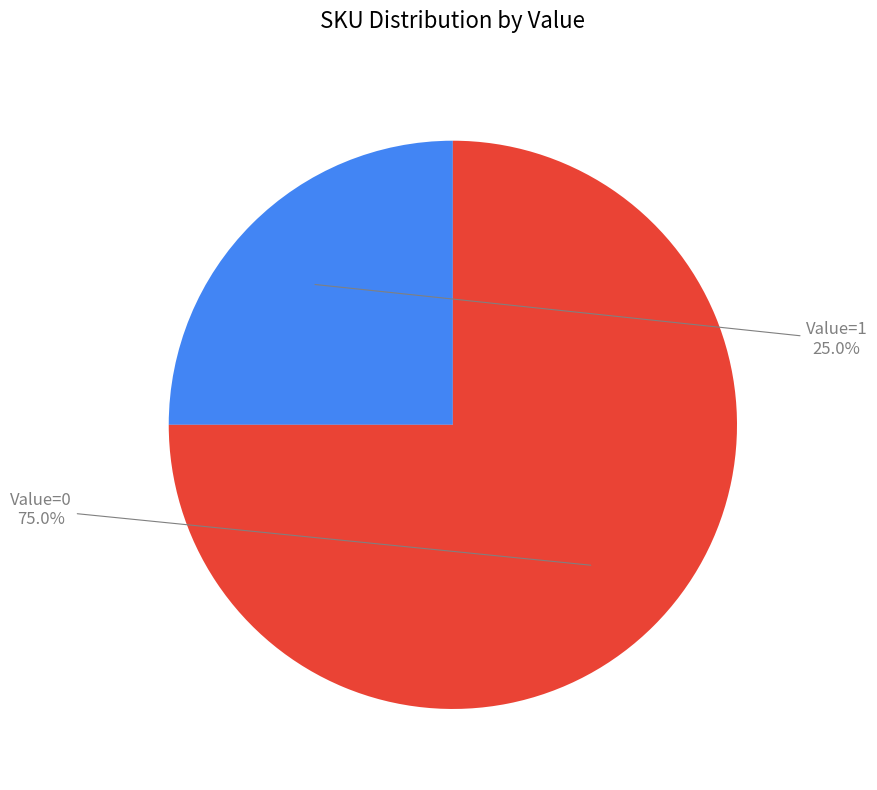

Which slice is the smallest?

Value=1